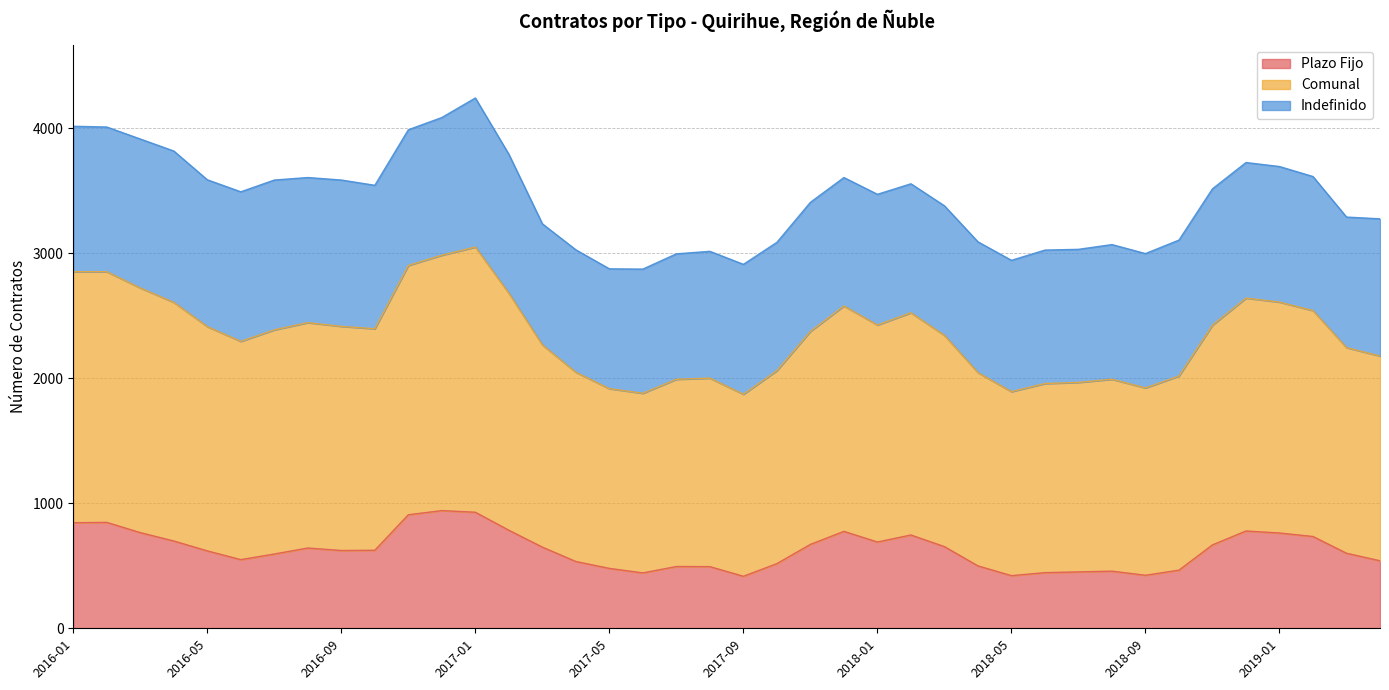

At which label is Comunal closest to 3556?

2018-02